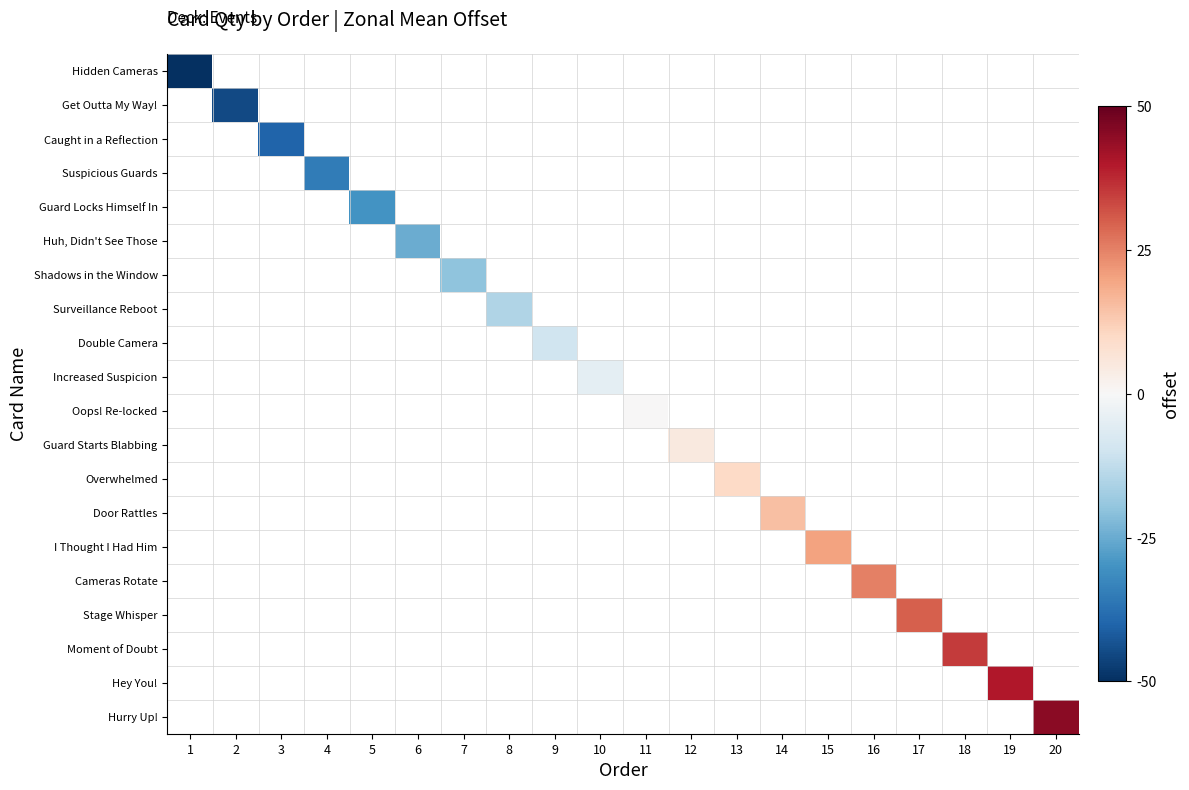

List the series in order of their peak value, highest first.

Hidden Cameras, Get Outta My Way!, Caught in a Reflection, Suspicious Guards, Guard Locks Himself In, Huh, Didn't See Those, Shadows in the Window, Surveillance Reboot, Double Camera, Increased Suspicion, Oops! Re-locked, Guard Starts Blabbing, Overwhelmed, Door Rattles, I Thought I Had Him, Cameras Rotate, Stage Whisper, Moment of Doubt, Hey You!, Hurry Up!